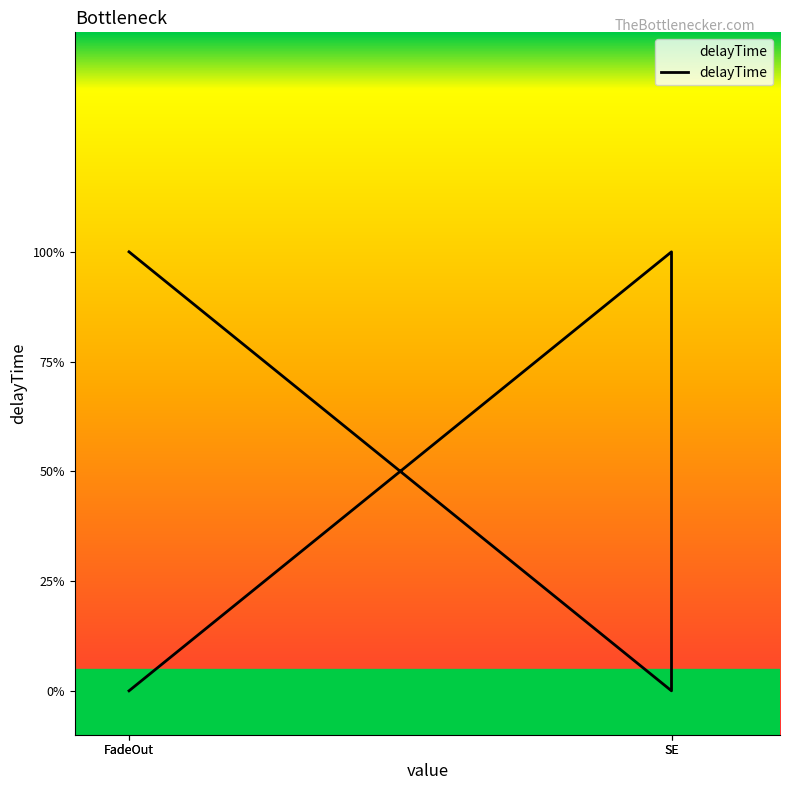

What is the sum of the values at SE and FadeOut?

1